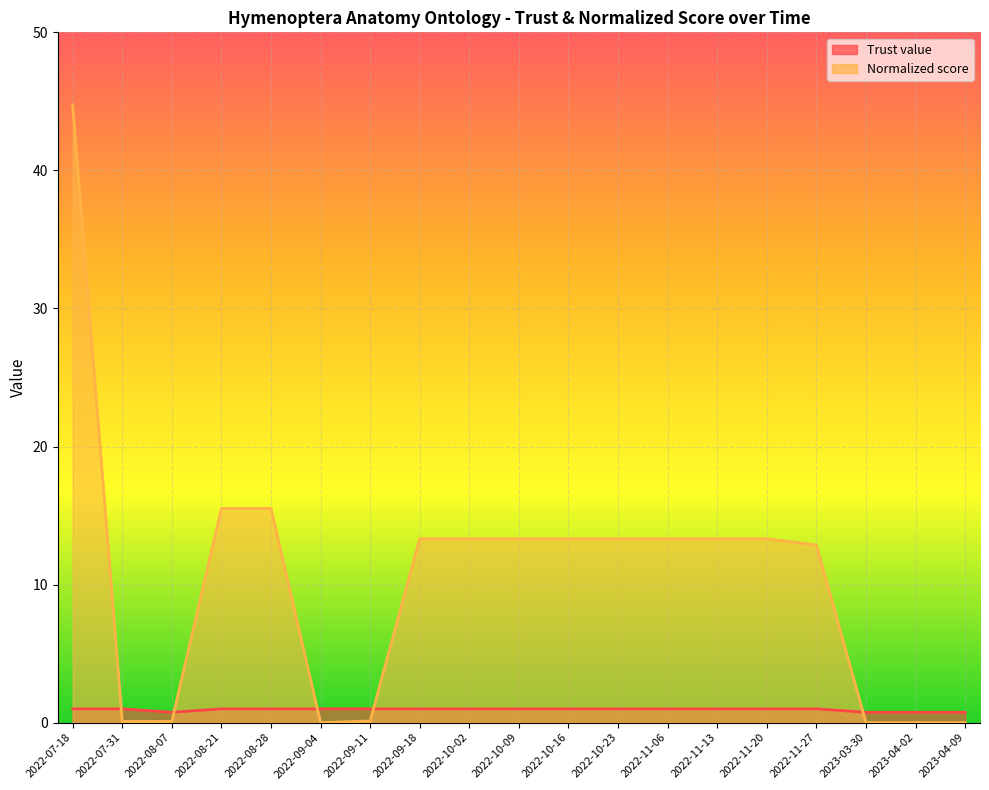

How many values in Normalized score are above zero?

15